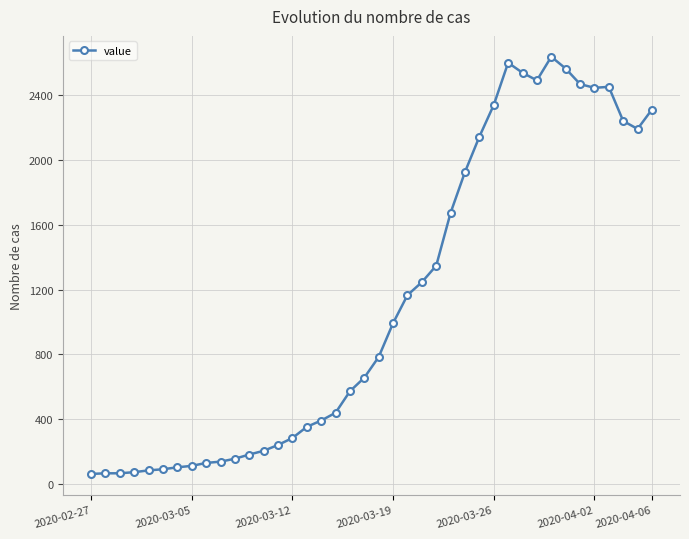

What is the value of the 32nd point from the left?

2493